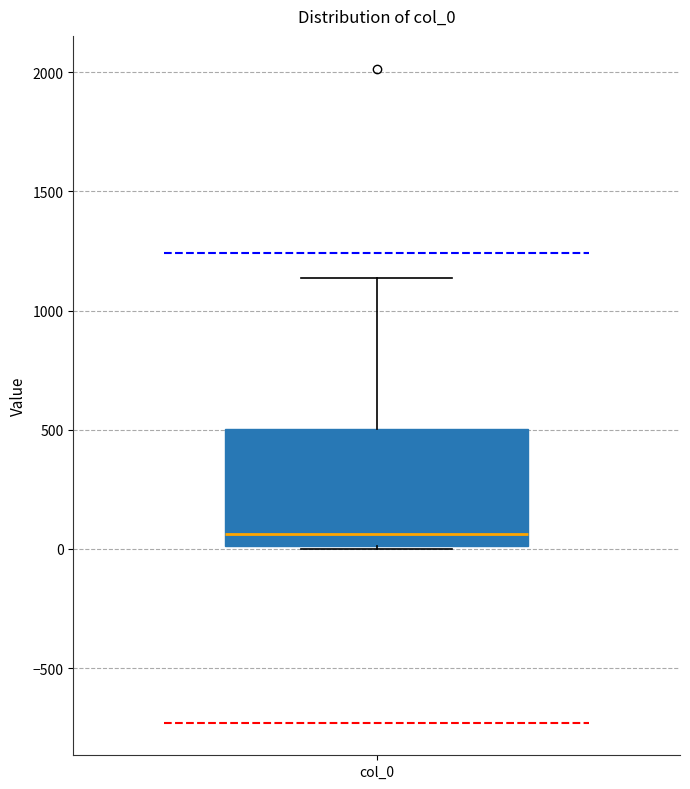

Read this box plot against the y-axis: the position of the median line, the range covered by the box, and the ends of both whiskers. The values are not printed on the chart, so give them approximately, as read against the axis.

median 50, box 0 to 500, whiskers 0 to 1150